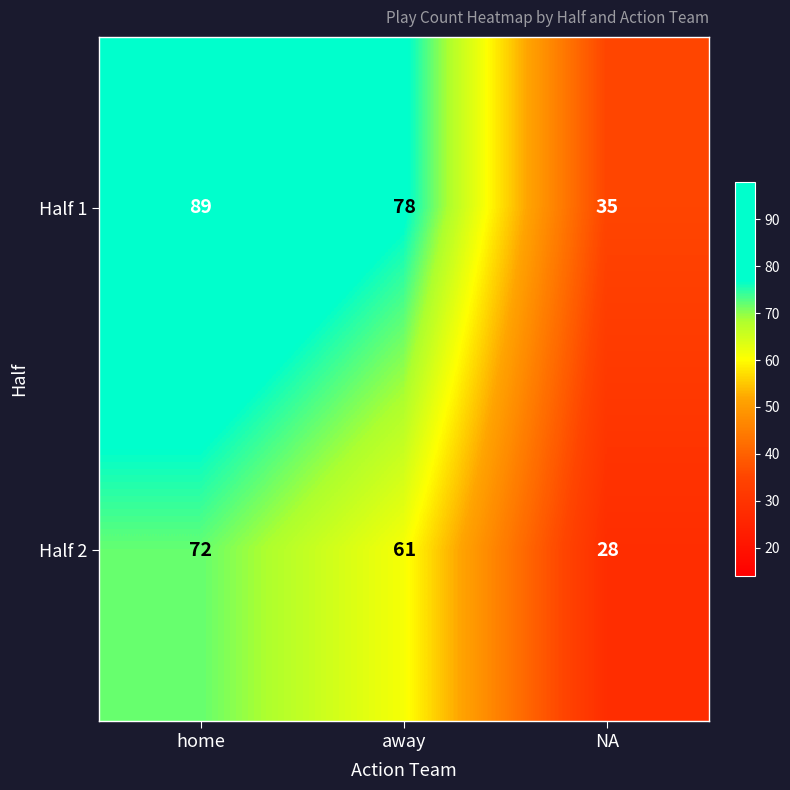

Reading left to right, transcribe all the data shown in this chart.

Half 1: home=89	away=78	NA=35
Half 2: home=72	away=61	NA=28